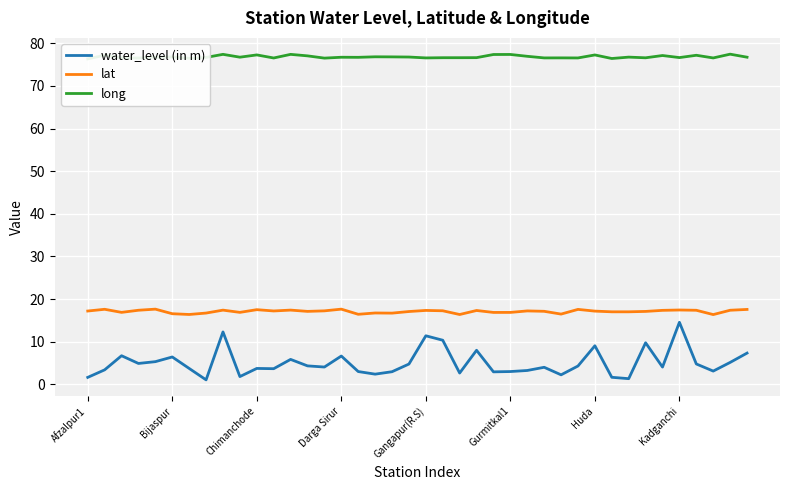

True or false: lat and water_level (in m) intersect in this chart.

False